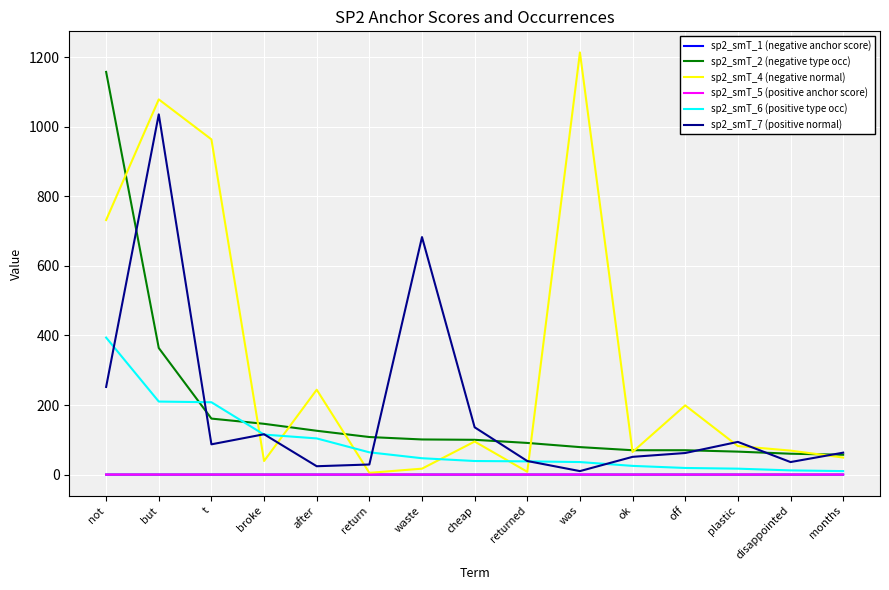

What are all the series names shown in the legend?

sp2_smT_1 (negative anchor score), sp2_smT_2 (negative type occ), sp2_smT_4 (negative normal), sp2_smT_5 (positive anchor score), sp2_smT_6 (positive type occ), sp2_smT_7 (positive normal)